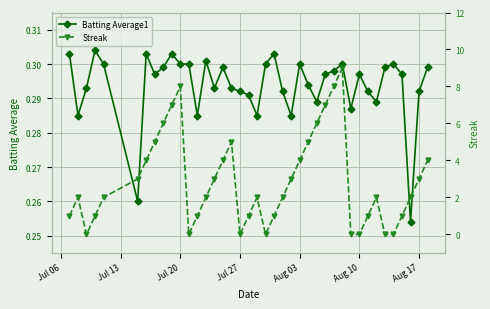

True or false: Batting Average1 has more than 2 points higher than both neighbors.

True